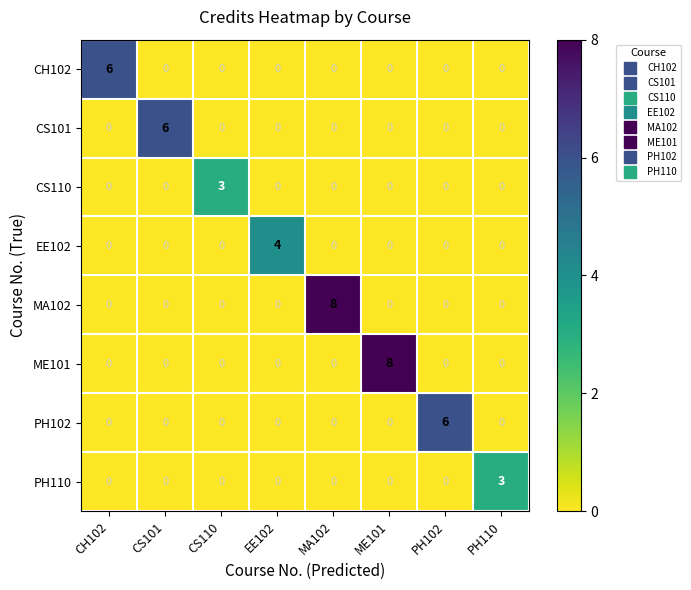

What is the sum of the EE102 values at PH110 and EE102?

4